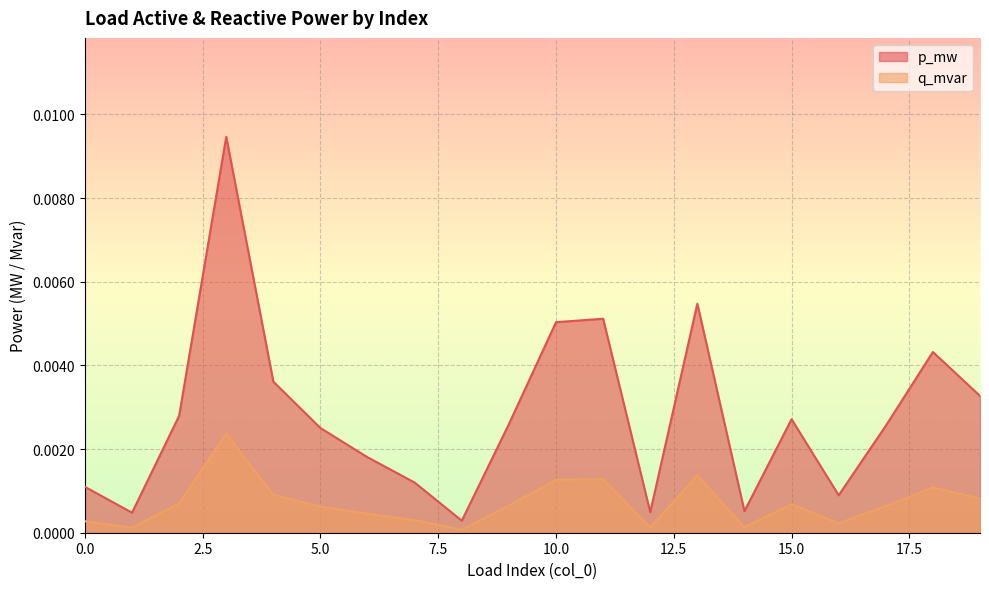

The q_mvar series shows 0.0 at 12. True or false?

False